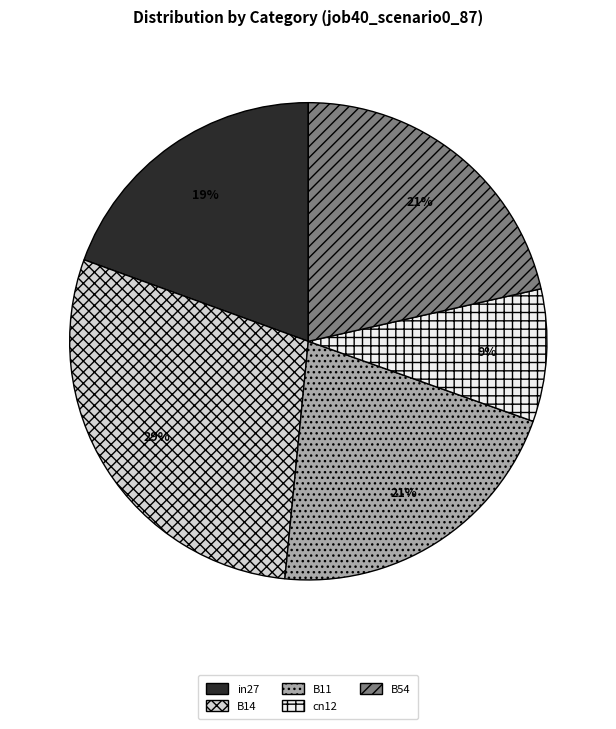

To the nearest percent, what is the difference between the in27 and B11 slice percentages?

2%